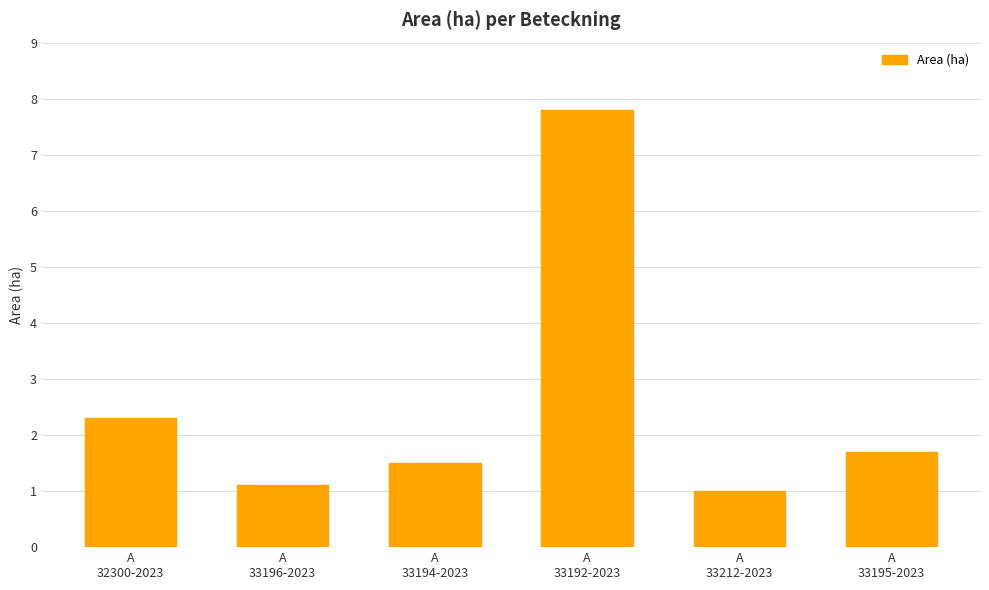

List the labels in order of value, largest first.

A
33192-2023, A
32300-2023, A
33195-2023, A
33194-2023, A
33196-2023, A
33212-2023